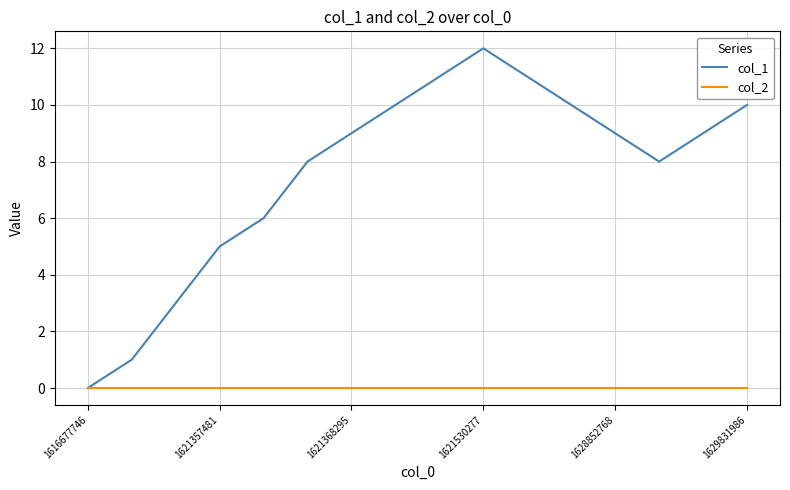

Rank the series by their maximum value, from highest to lowest.

col_1, col_2